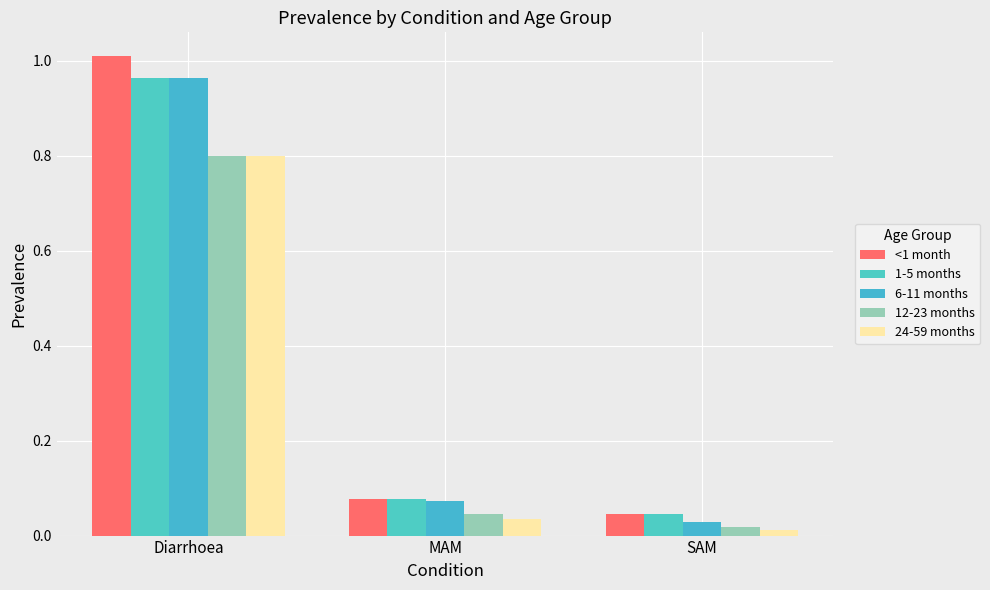

True or false: 6-11 months has a value of 0.0 at SAM.

False